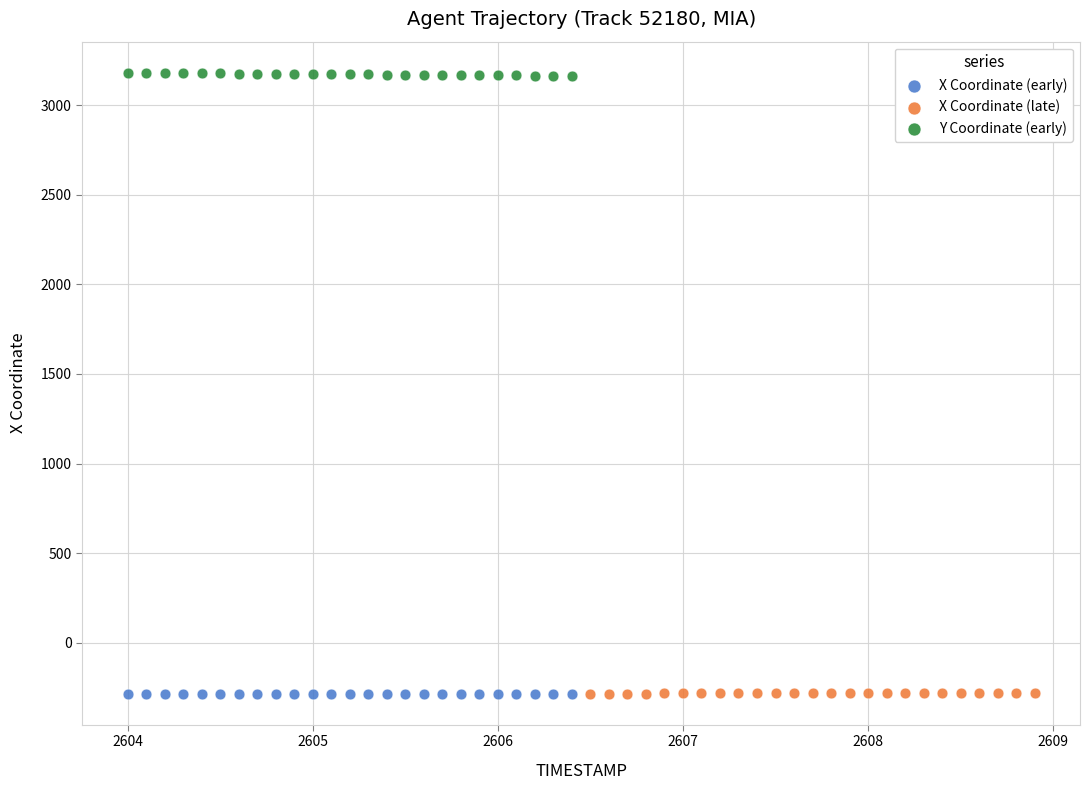

Which series contains the highest Y value?

Y Coordinate (early)